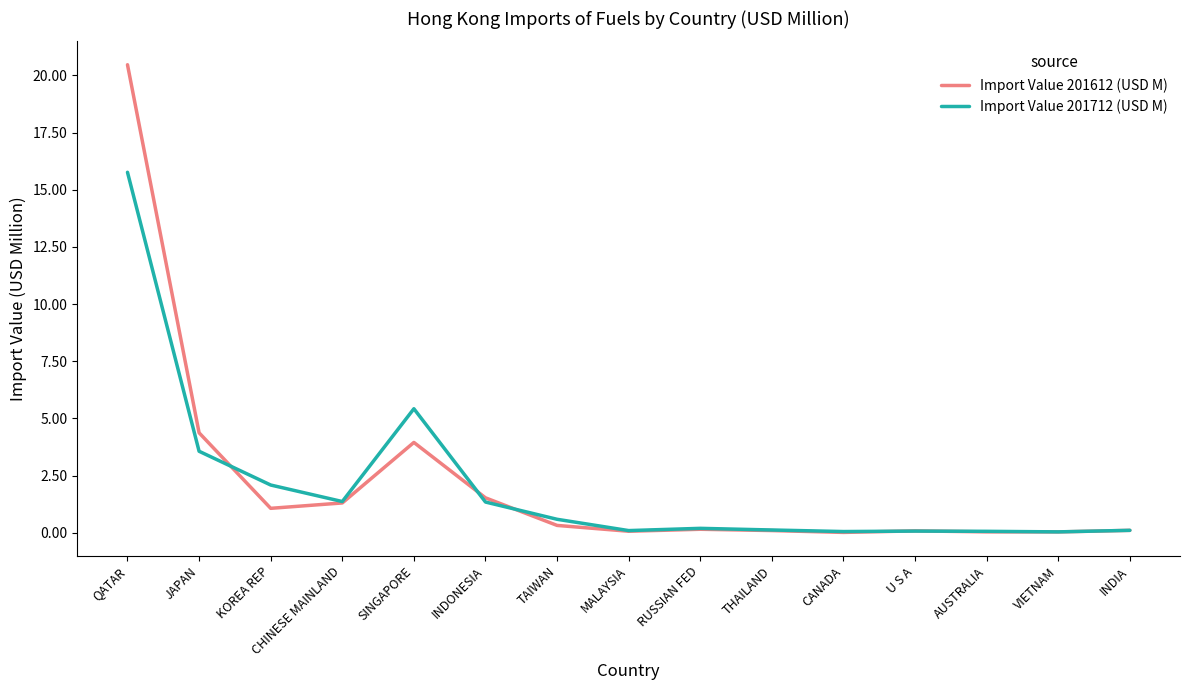

At which category does Import Value 201612 (USD M) reach its first local peak?

SINGAPORE